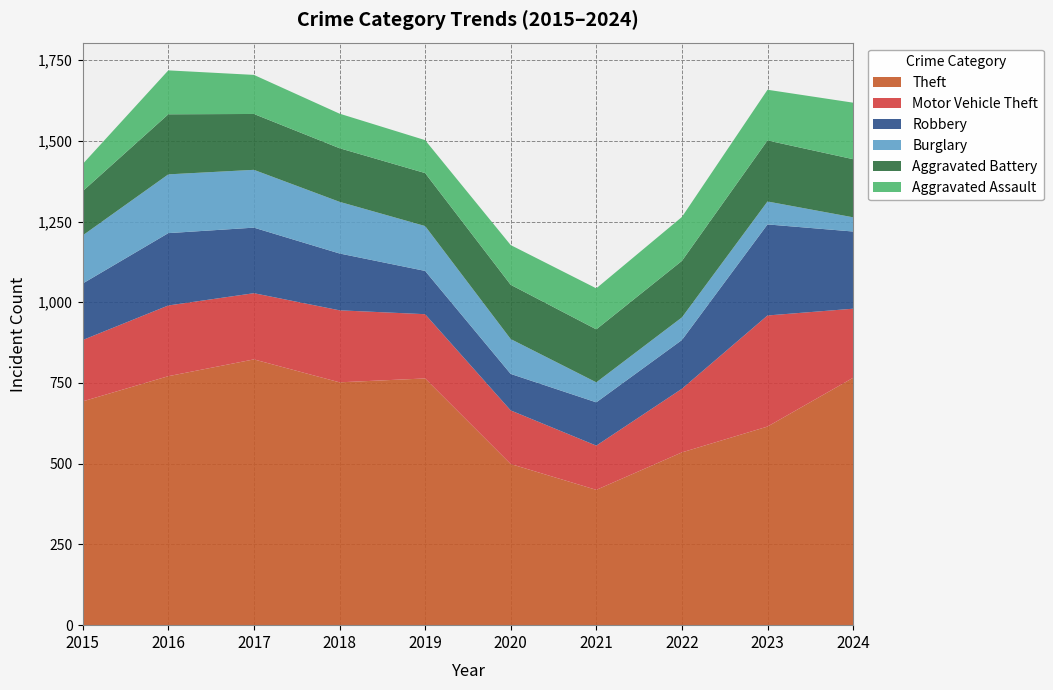

Reading left to right, what are all the values shown in this chart?

Theft: 2015=693	2016=771	2017=823	2018=752	2019=764	2020=499	2021=419	2022=535	2023=615	2024=766
Motor Vehicle Theft: 2015=190	2016=219	2017=205	2018=223	2019=199	2020=166	2021=137	2022=197	2023=344	2024=214
Robbery: 2015=175	2016=224	2017=203	2018=176	2019=134	2020=113	2021=134	2022=151	2023=282	2024=239
Burglary: 2015=149	2016=182	2017=179	2018=160	2019=139	2020=108	2021=62	2022=70	2023=71	2024=44
Aggravated Battery: 2015=137	2016=186	2017=173	2018=166	2019=164	2020=168	2021=164	2022=175	2023=189	2024=180
Aggravated Assault: 2015=84	2016=136	2017=121	2018=107	2019=102	2020=123	2021=127	2022=136	2023=157	2024=175